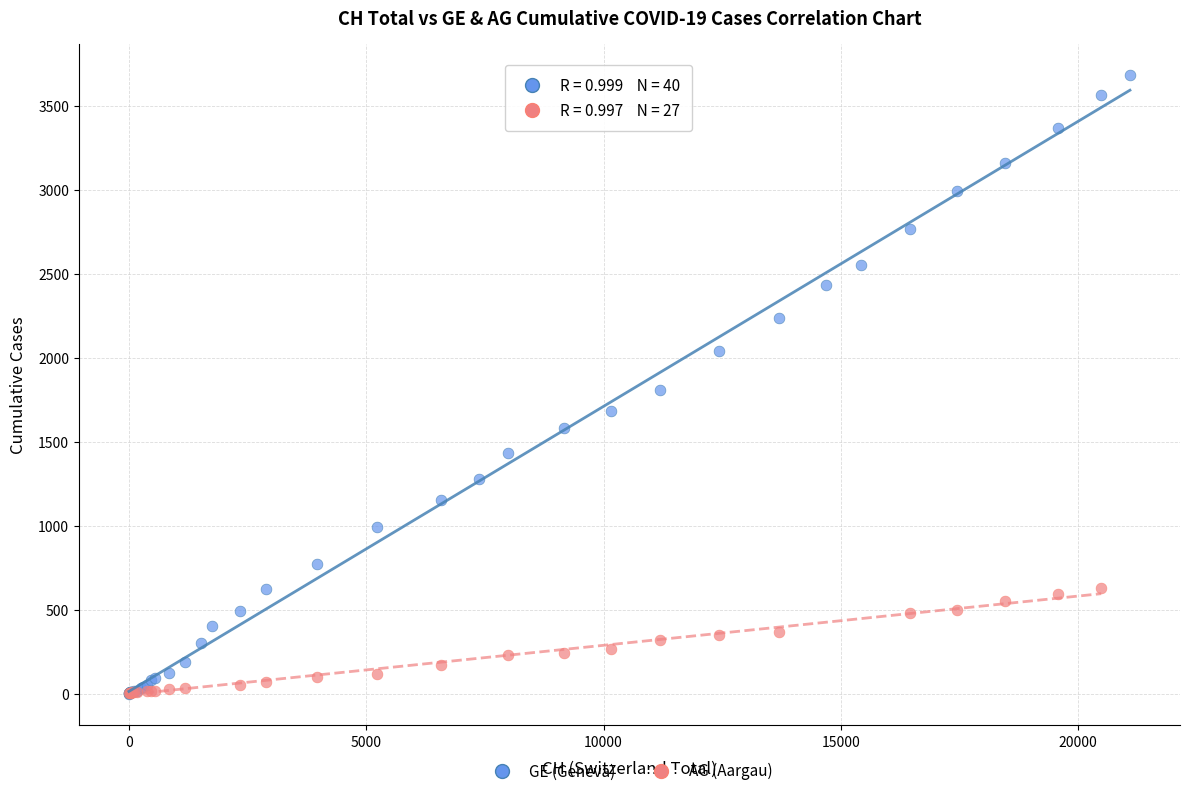

Which series reaches the maximum Y coordinate?

GE (Geneva)